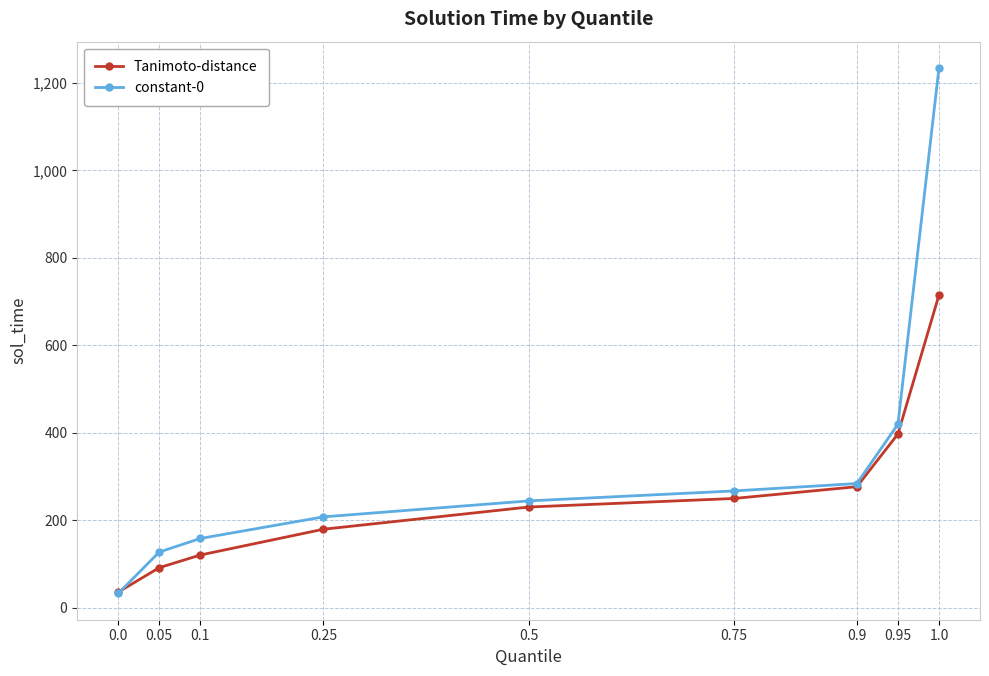

What are all the series names shown in the legend?

Tanimoto-distance, constant-0